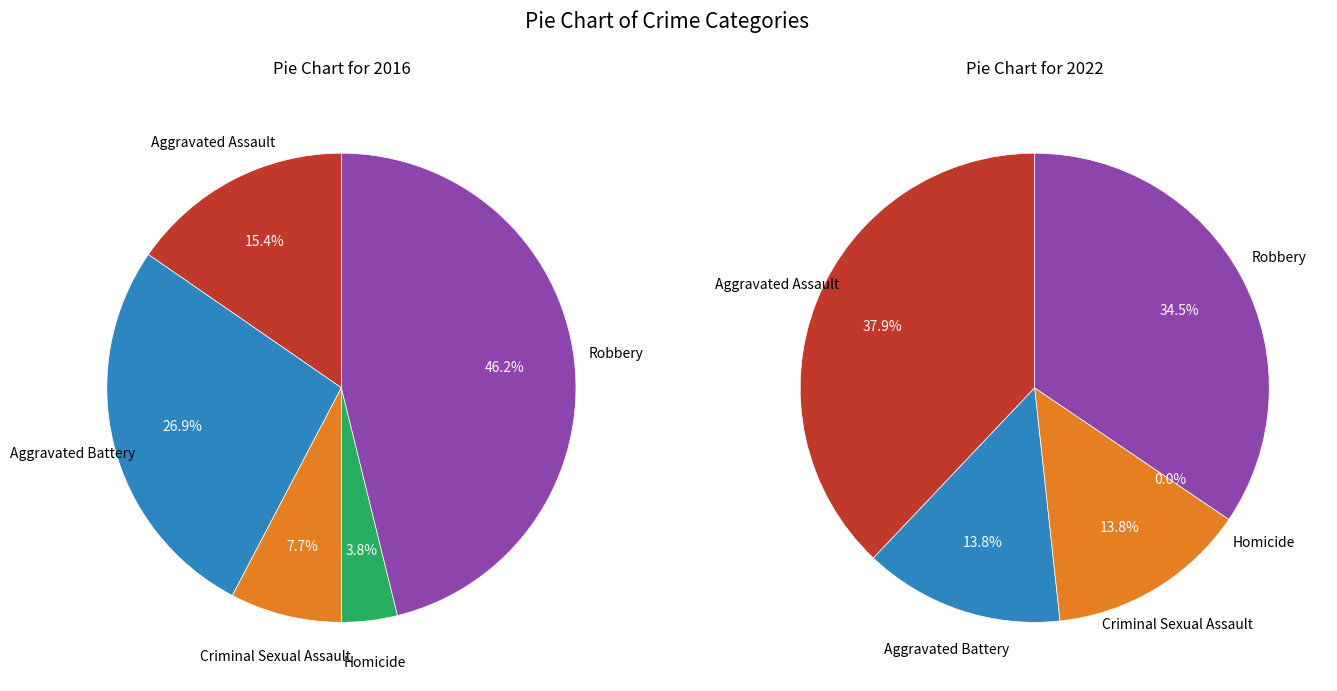

To the nearest percent, what is the difference between the largest and smallest slice percentages?

42%